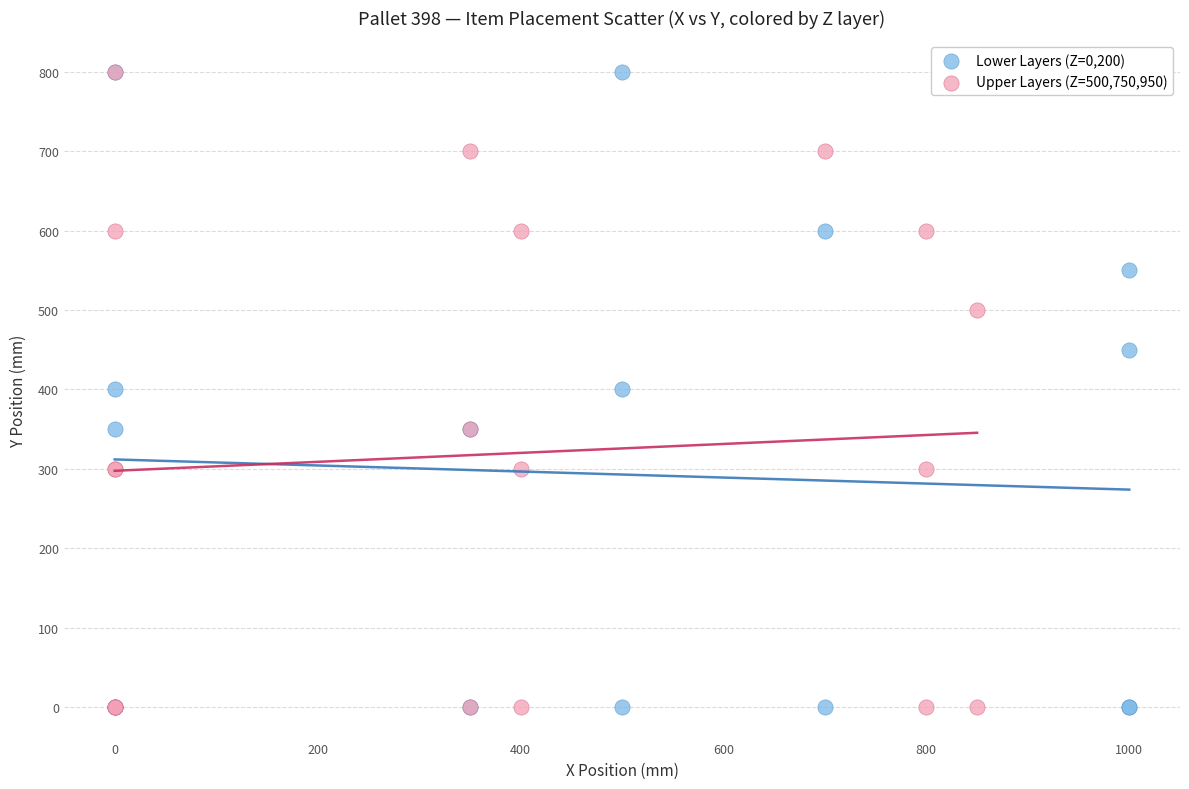

What are all the series names shown in the legend?

Lower Layers (Z=0,200), Upper Layers (Z=500,750,950)